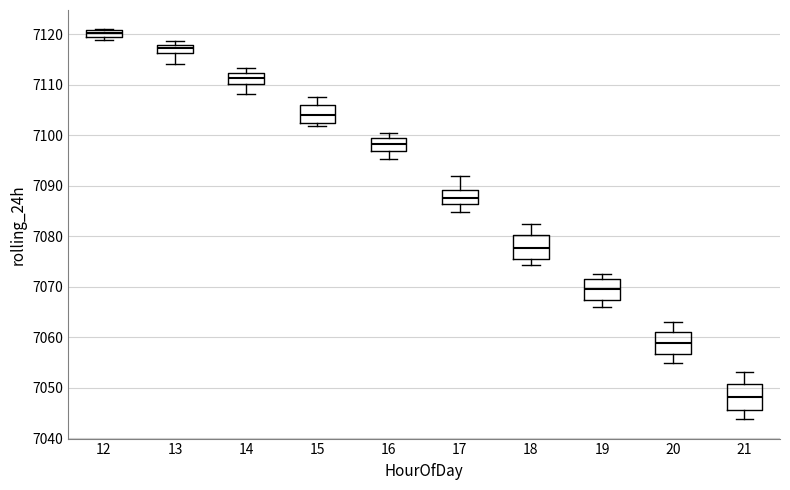

Where is the upper edge of the box at x = 15 on the y-axis? The values are not printed on the chart, so give them approximately, as read against the axis.

7106